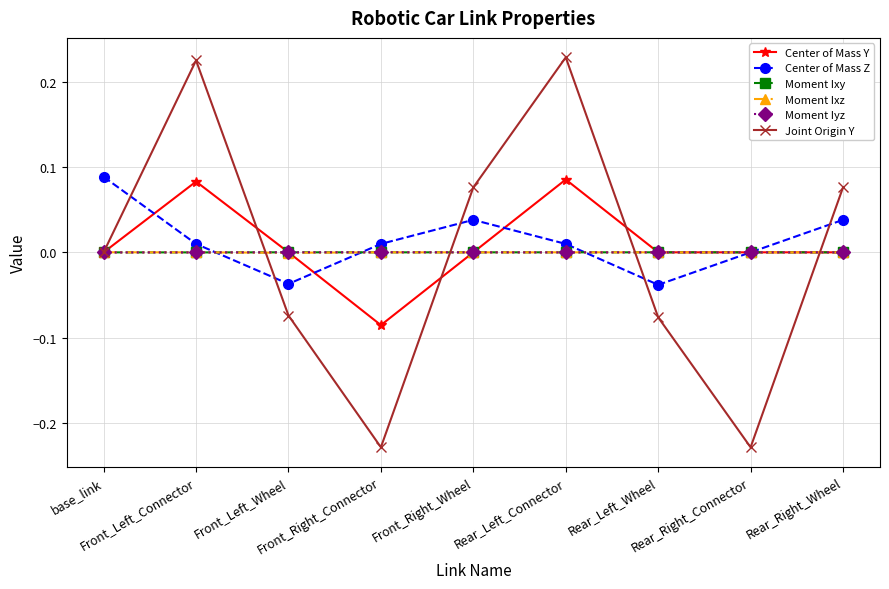

Which series changed the most between Front_Right_Connector and Rear_Left_Wheel?

Joint Origin Y